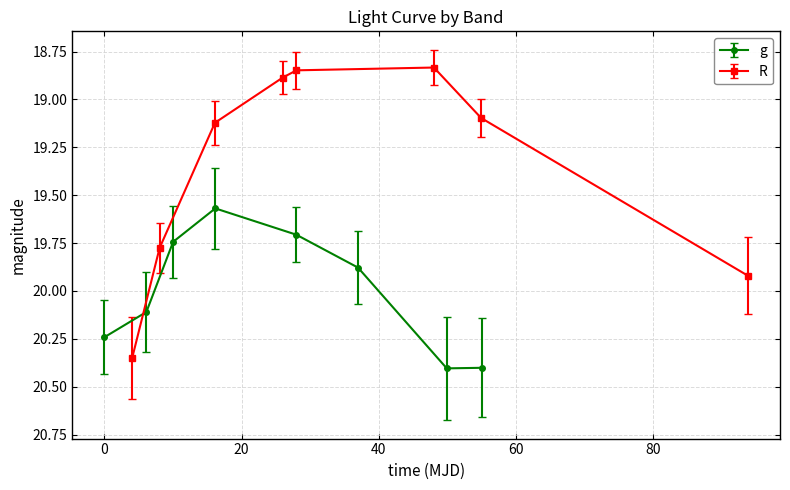

How many interior local peaks does the g series have?

1